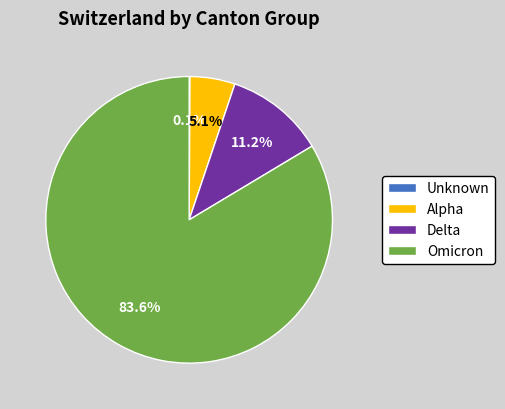

To the nearest percent, what is the average slice percentage?

25%